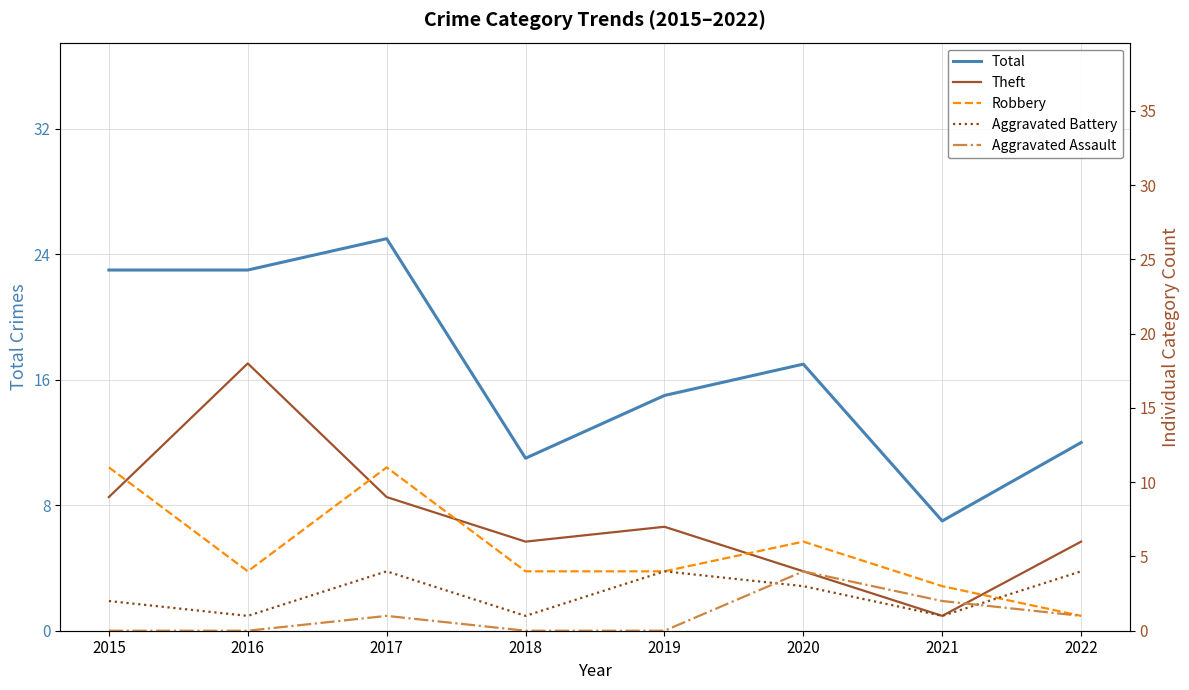

Count the number of categories in the chart.

8